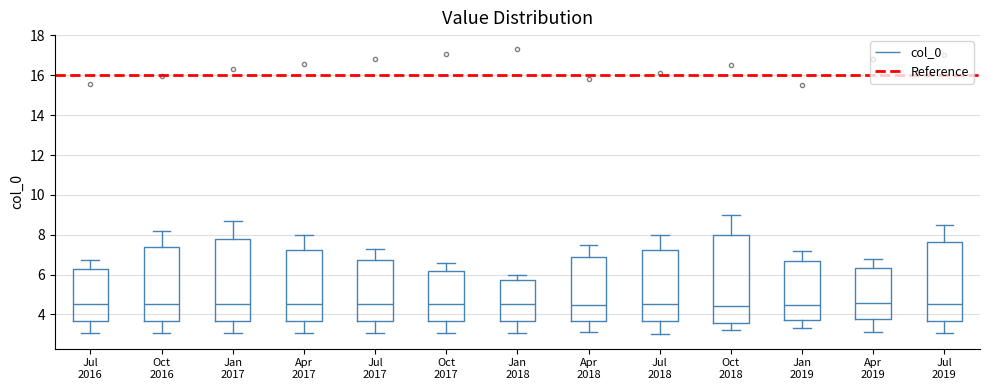

Which box is the tallest, from its lower edge to its upper edge?

Oct 2018